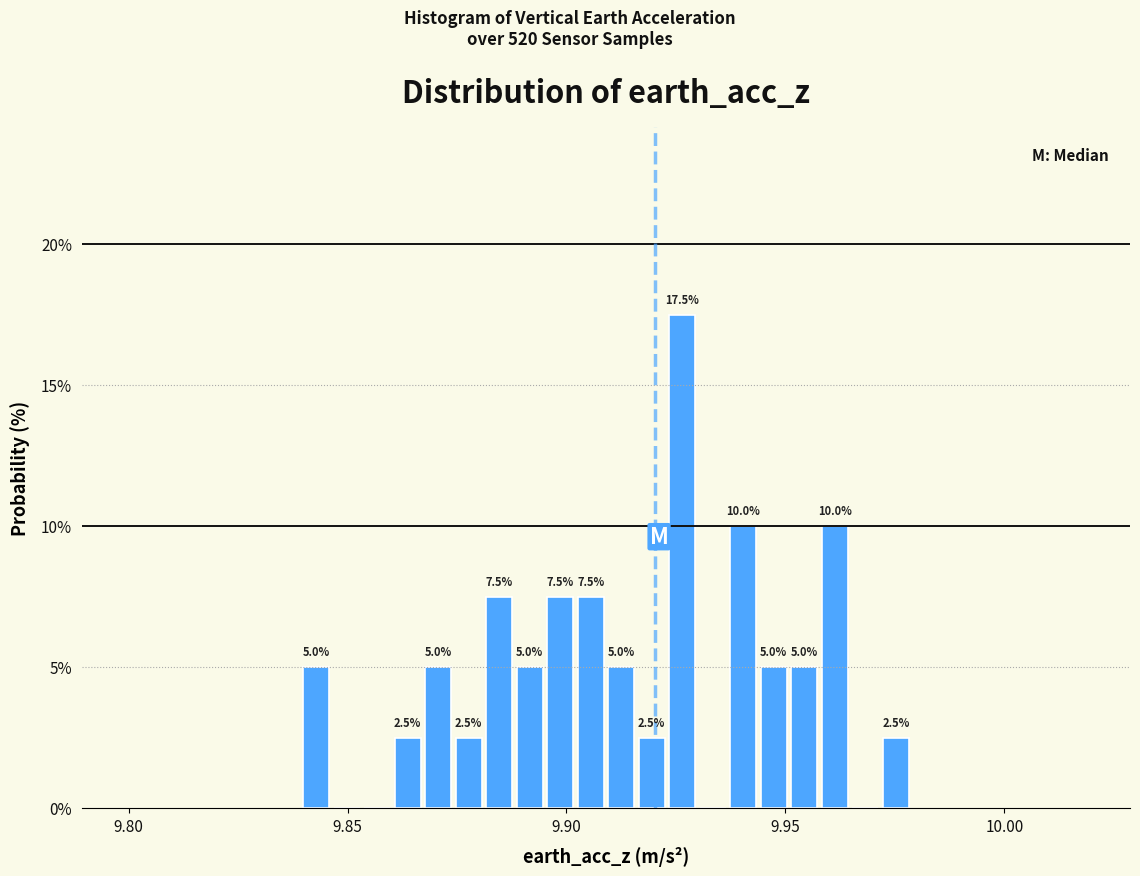

Read against the x-axis, roughly where is the centre of the tallest bar?

9.925